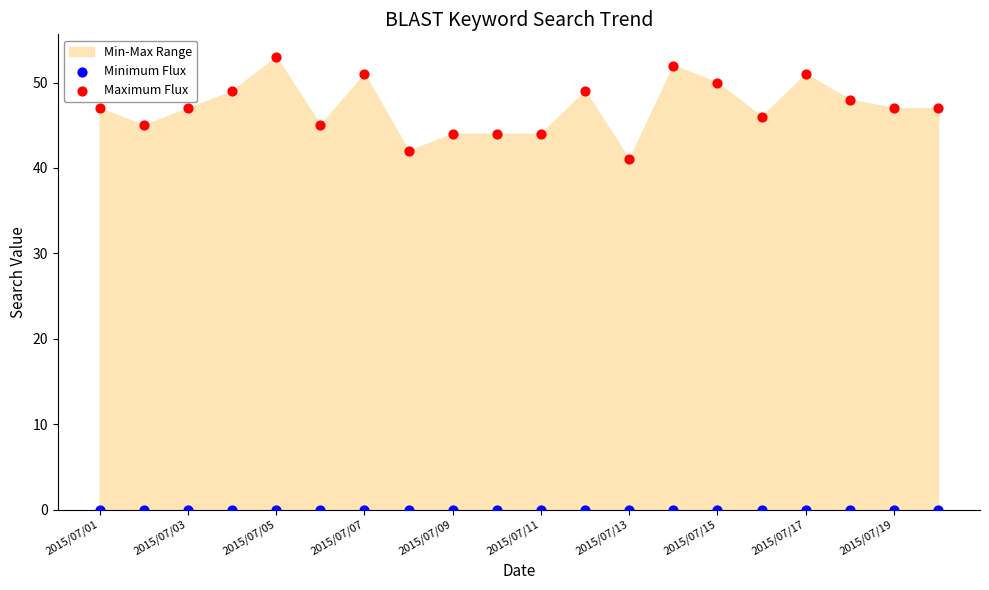

Across all series, what Y value is closest to 26?

41